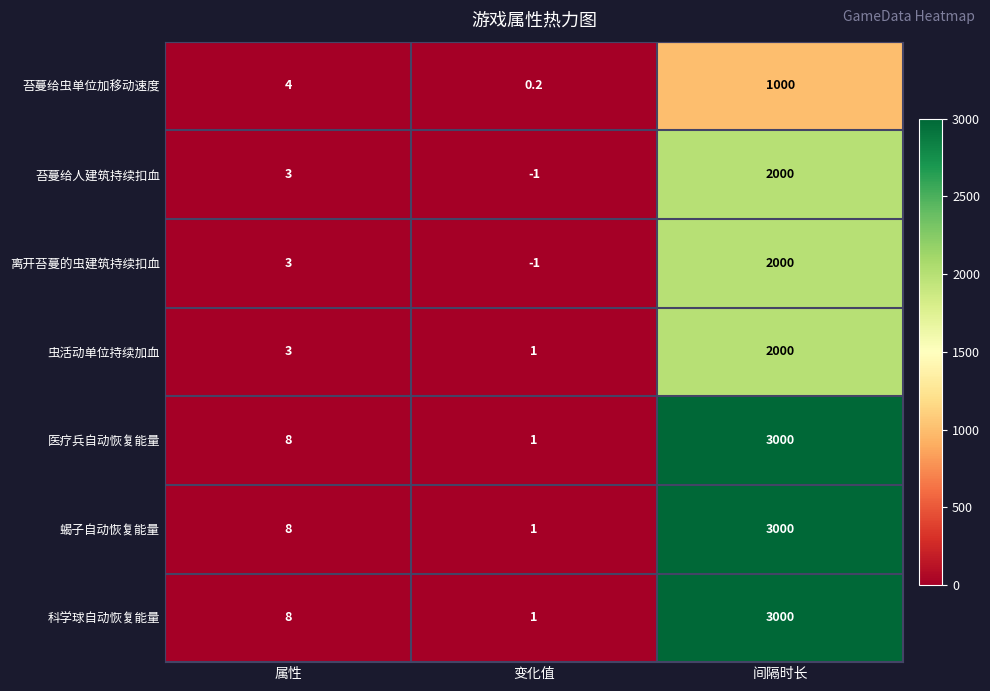

What is the minimum value shown in the chart?

-1.0